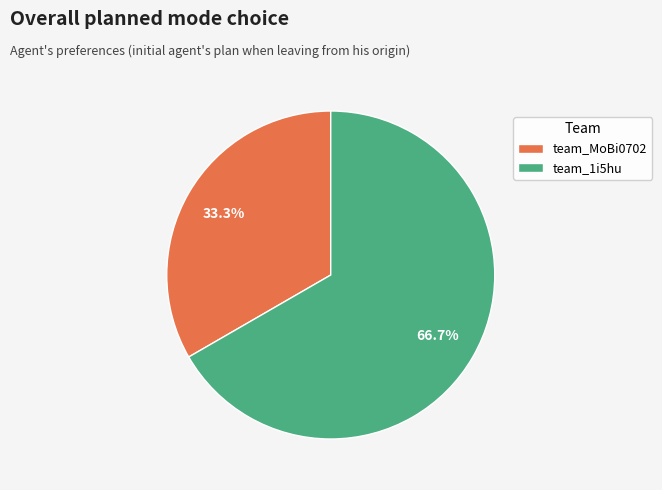

Which slice is the smallest?

team_MoBi0702